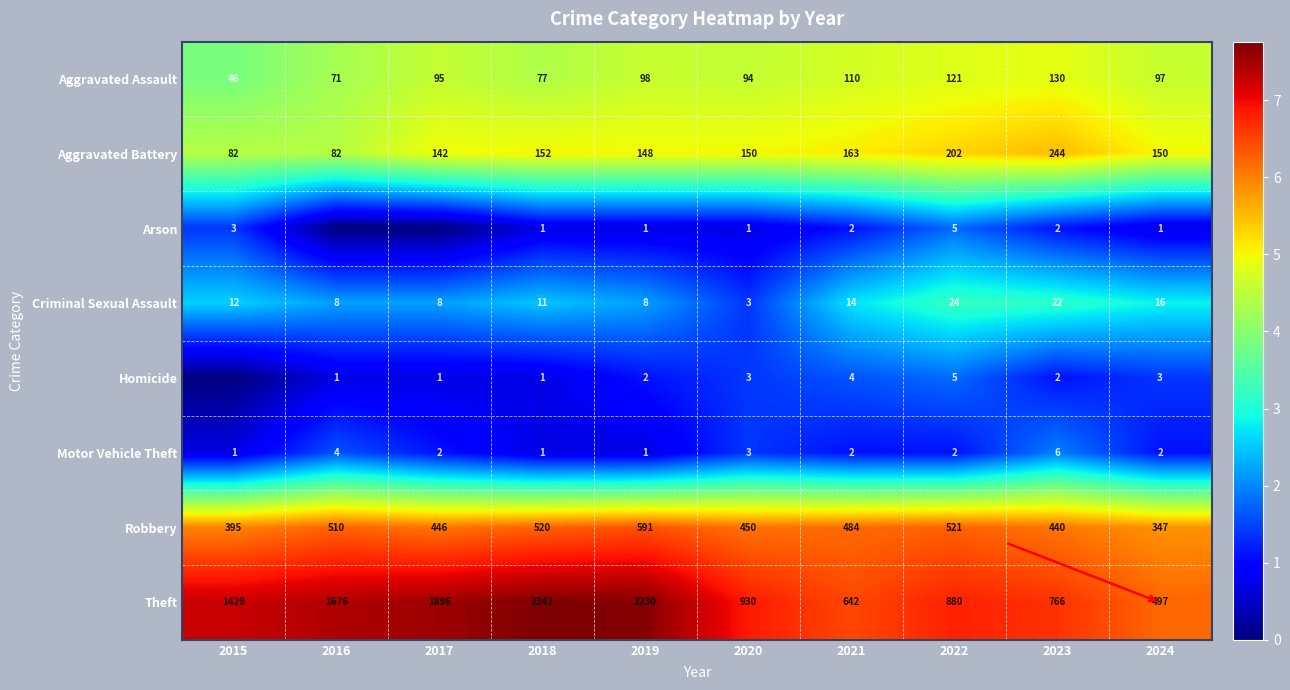

Count the number of categories in the chart.

10